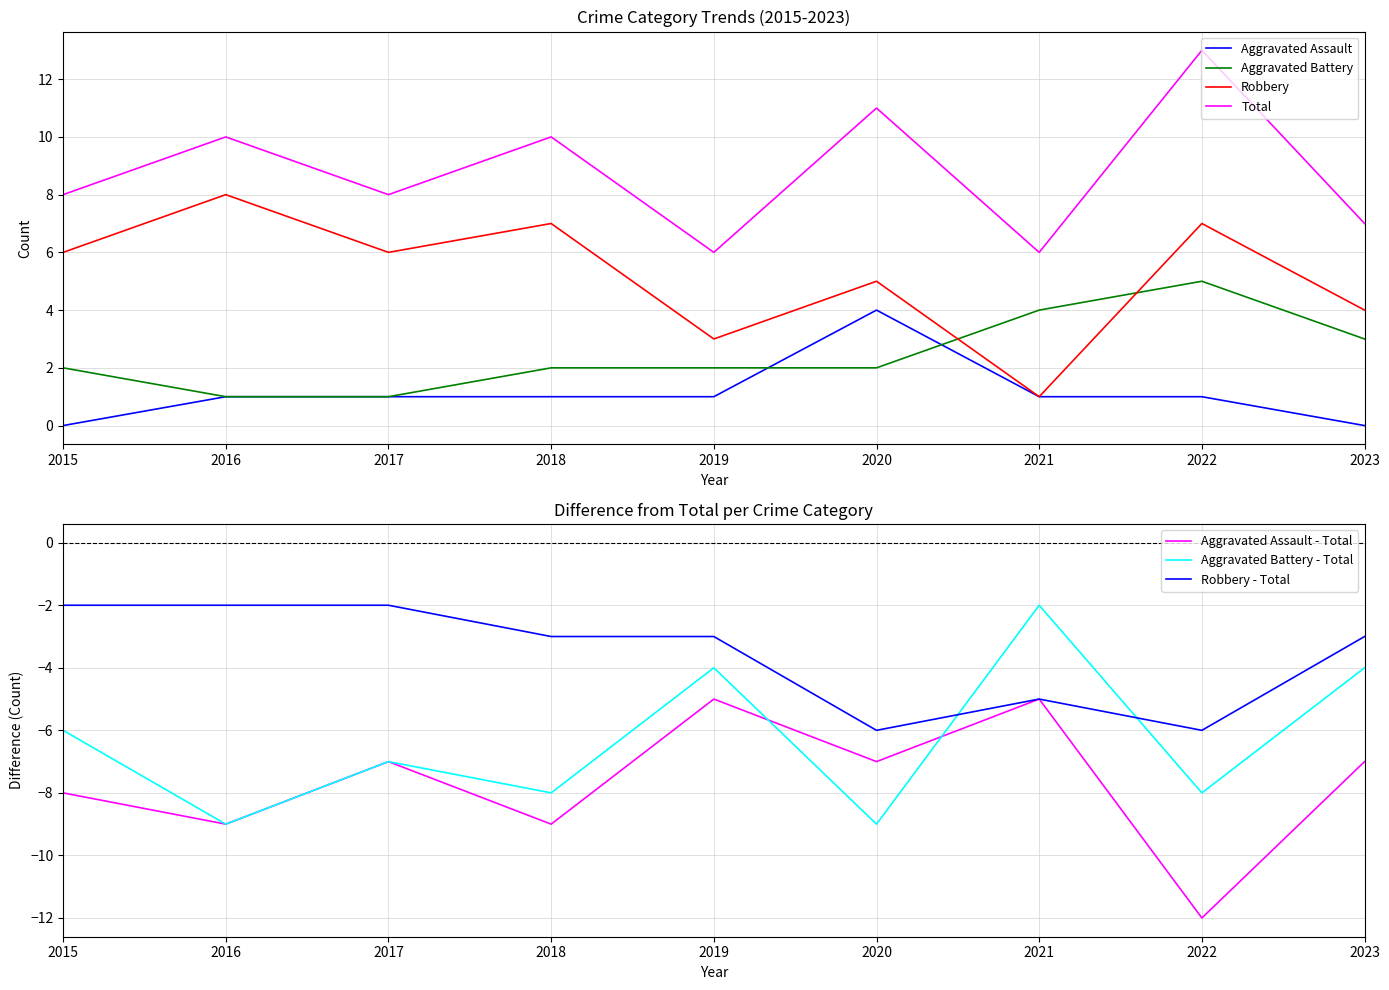

How many lines are shown in the chart?

4